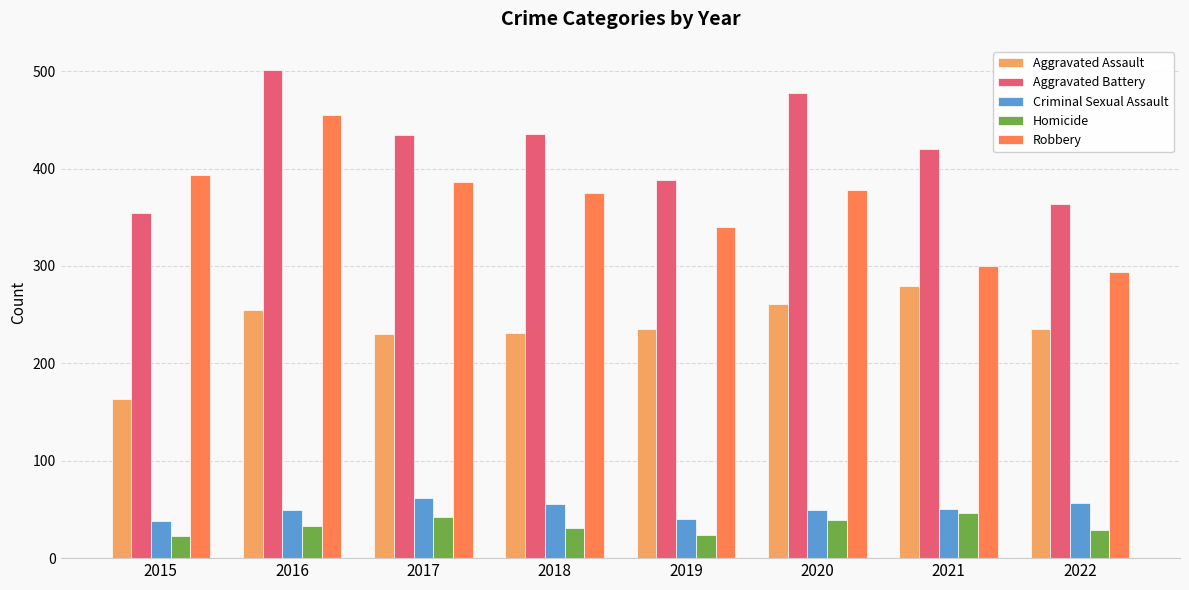

What is the value of the Robbery bar at the 4th from the left?

375